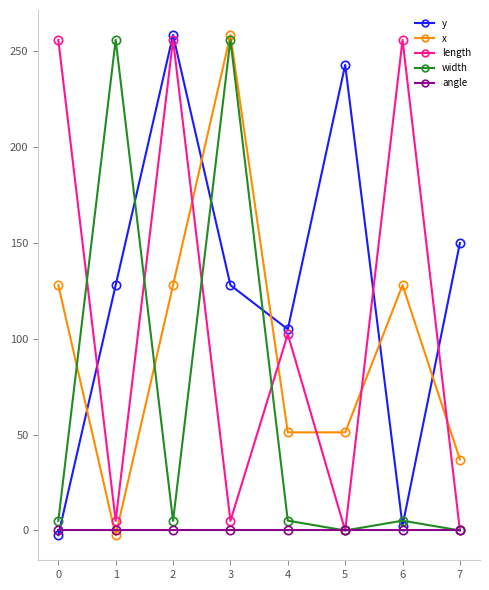

Which series has the largest total across all categories?

y